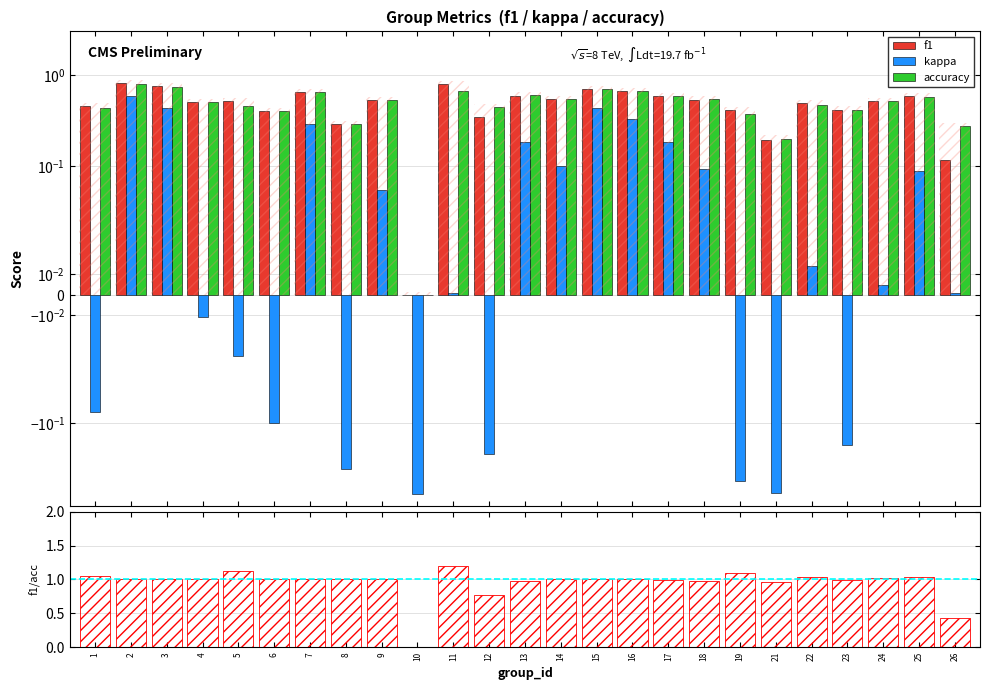

Between 8 and 15, which series saw the biggest shift?

kappa